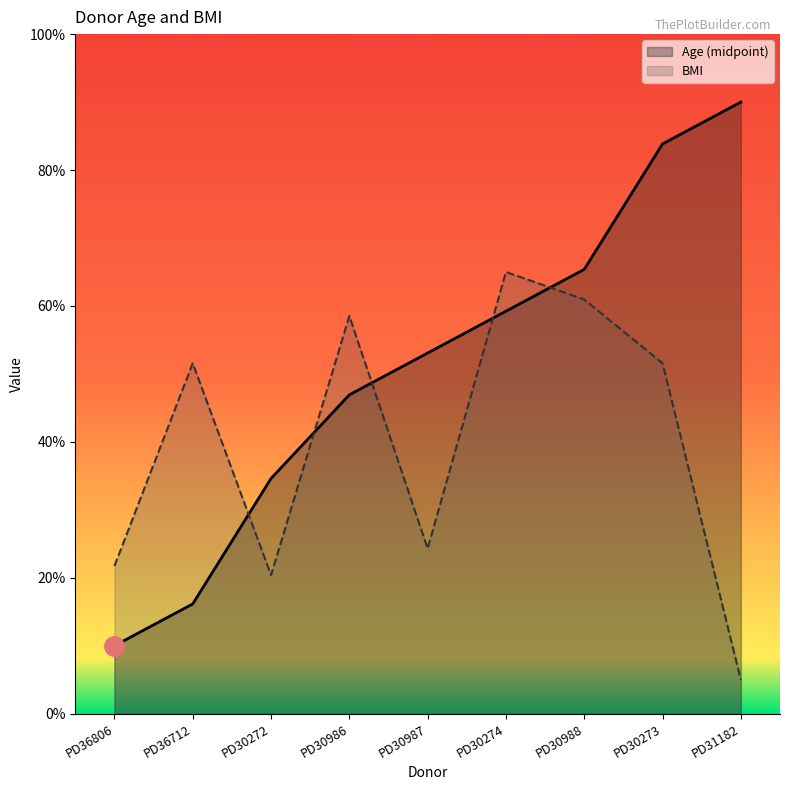

What is the average value of the Age (midpoint) series?

51.0